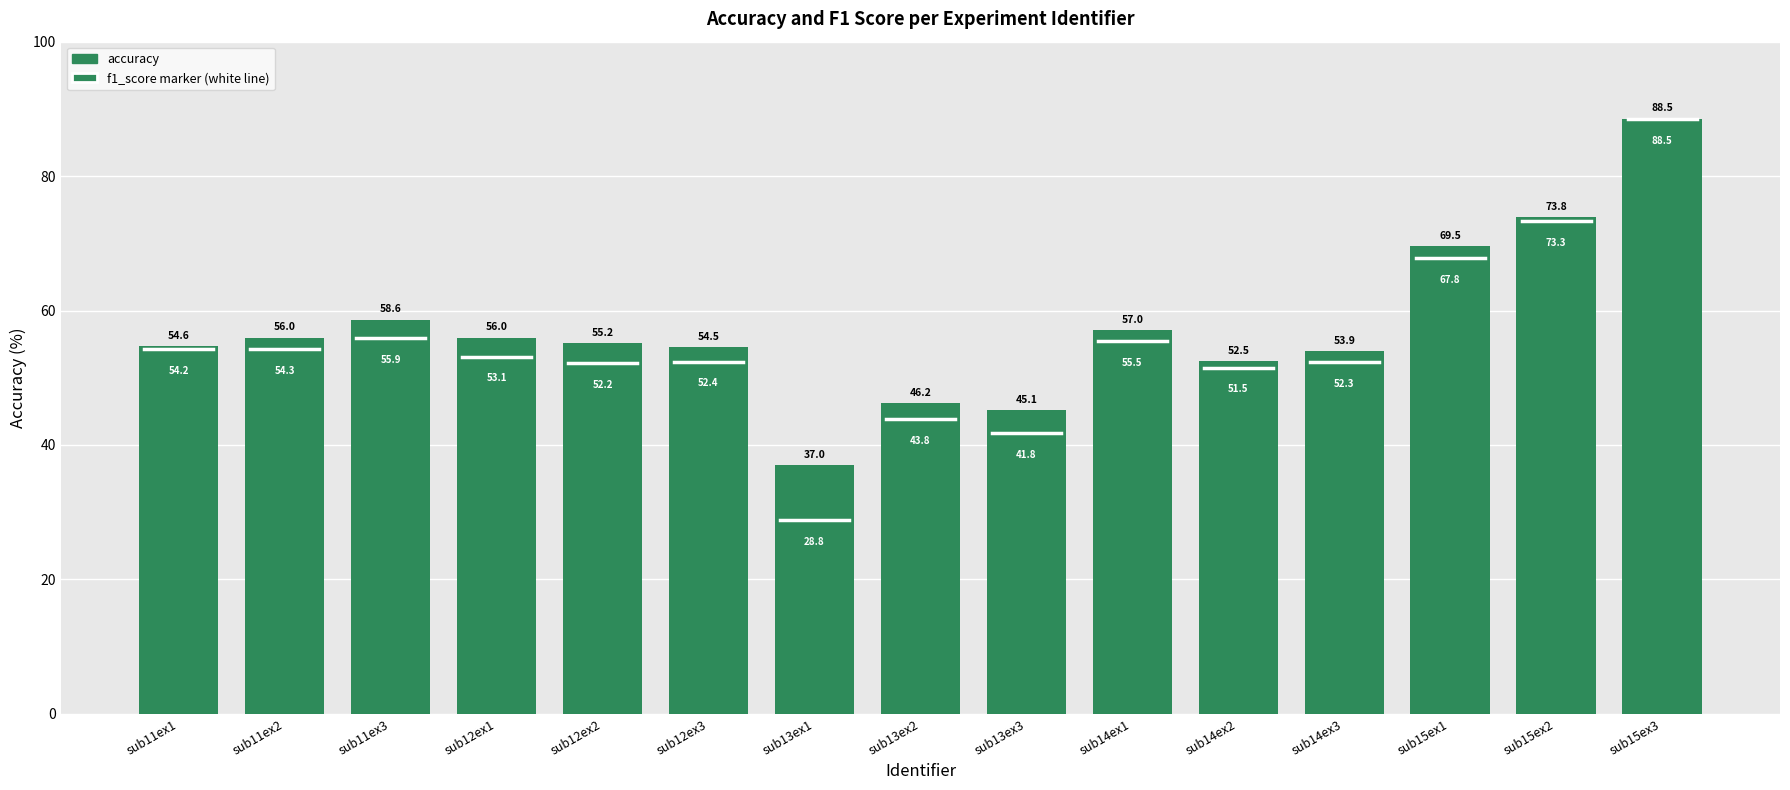

Where does the data first go above 55?

sub11ex2